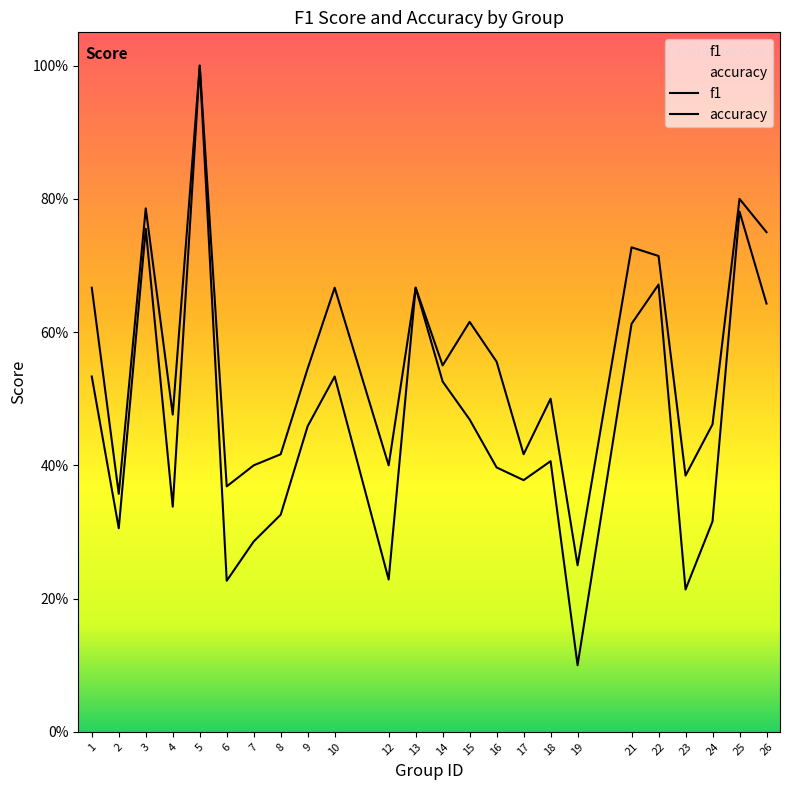

Is the value of accuracy at 17 greater than the value of f1 at 2?

Yes